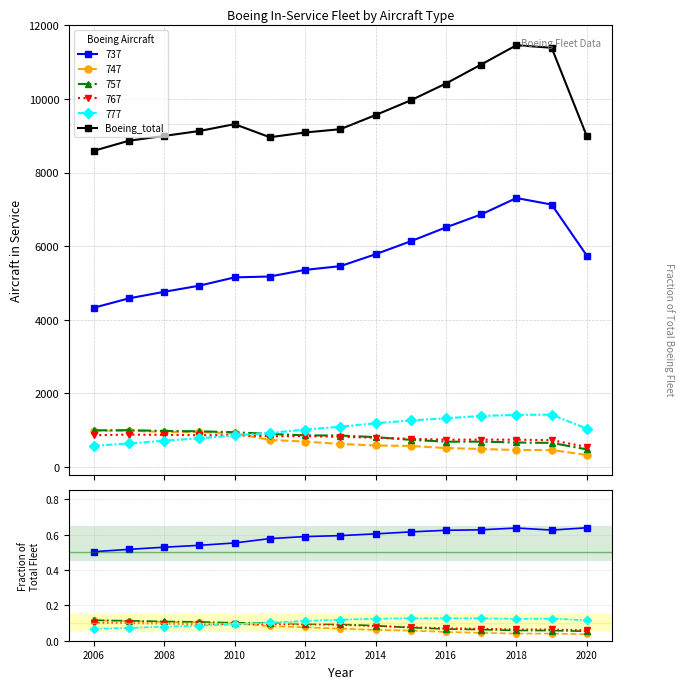

What is the difference between the second highest and minimum values?

2801